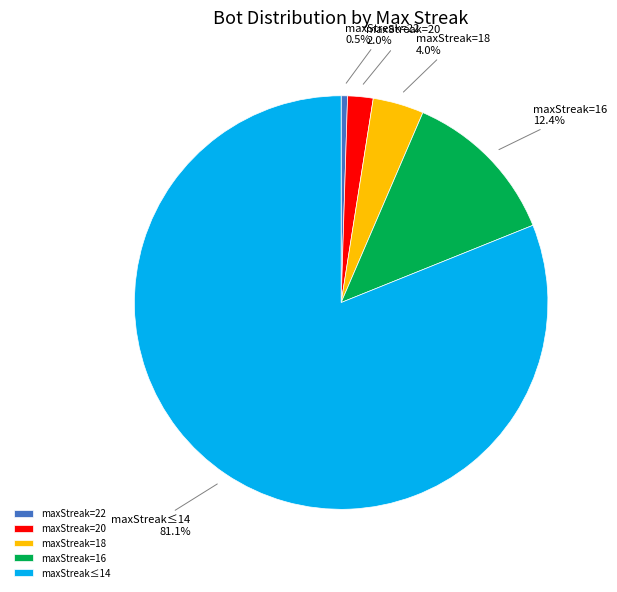

What portion of the pie excludes maxStreak=20?

98.0%